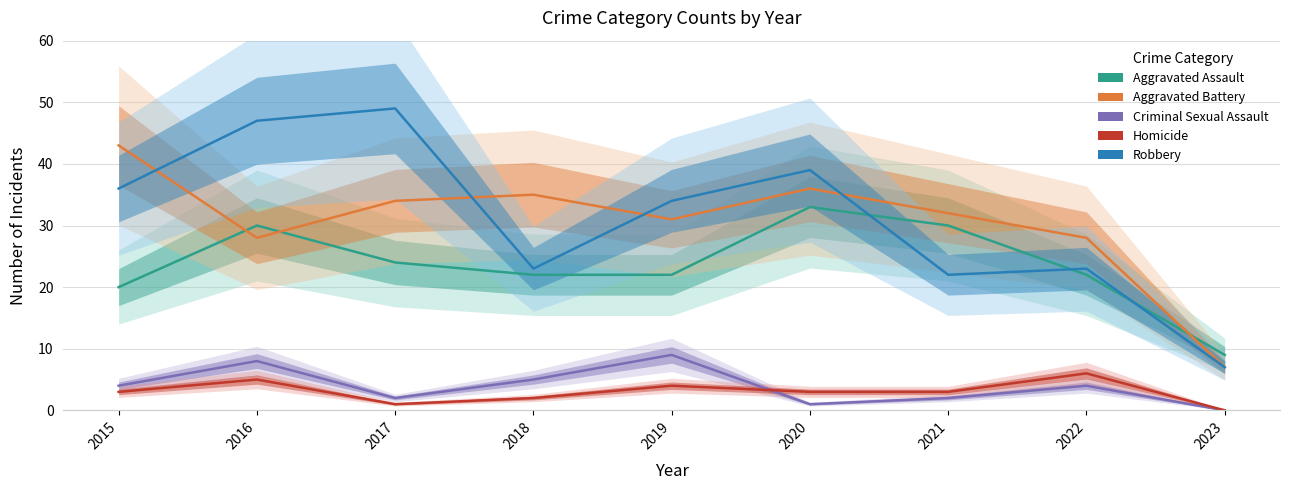

What is the average value of the Criminal Sexual Assault series?

4